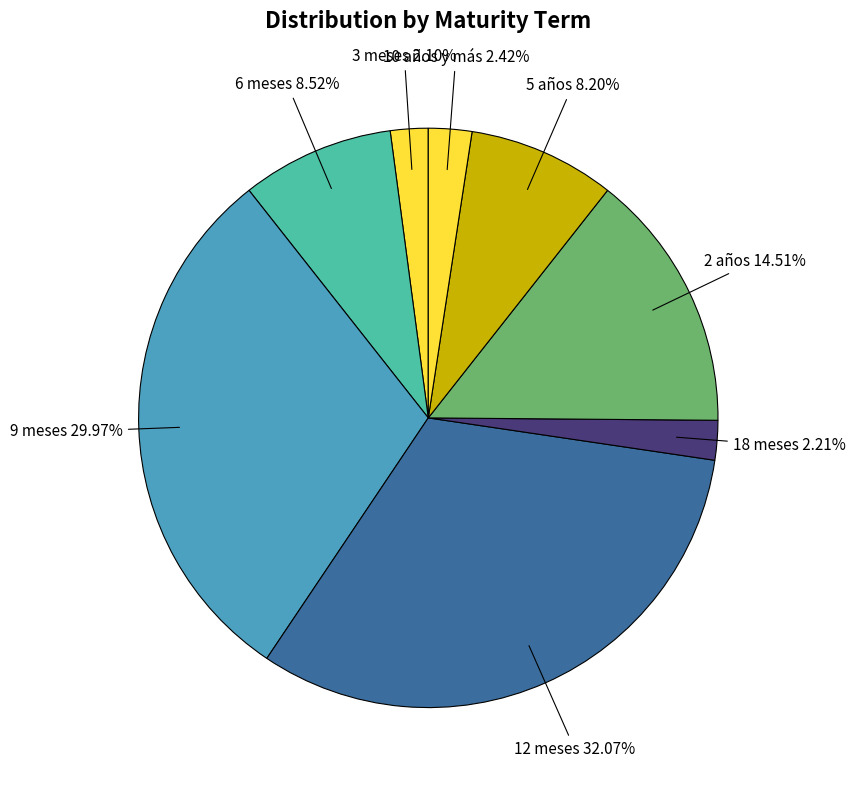

Is the sum of 3 meses and 5 años greater than half?

No